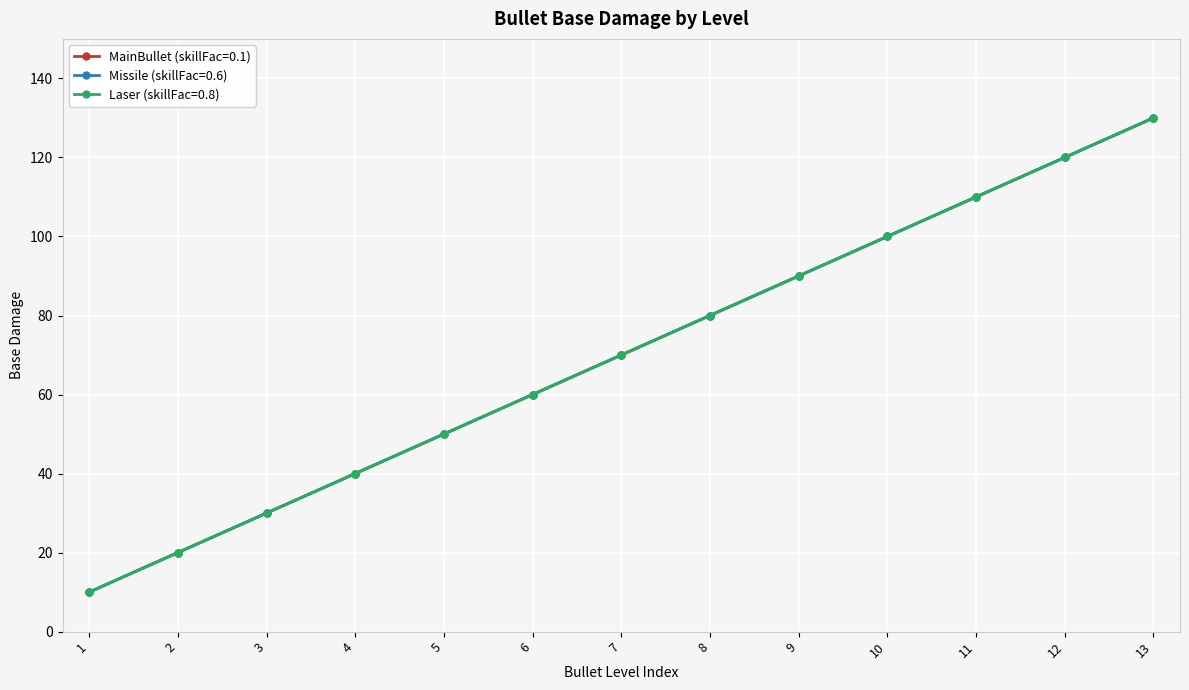

Which series changed the most between 5 and 12?

MainBullet (skillFac=0.1)